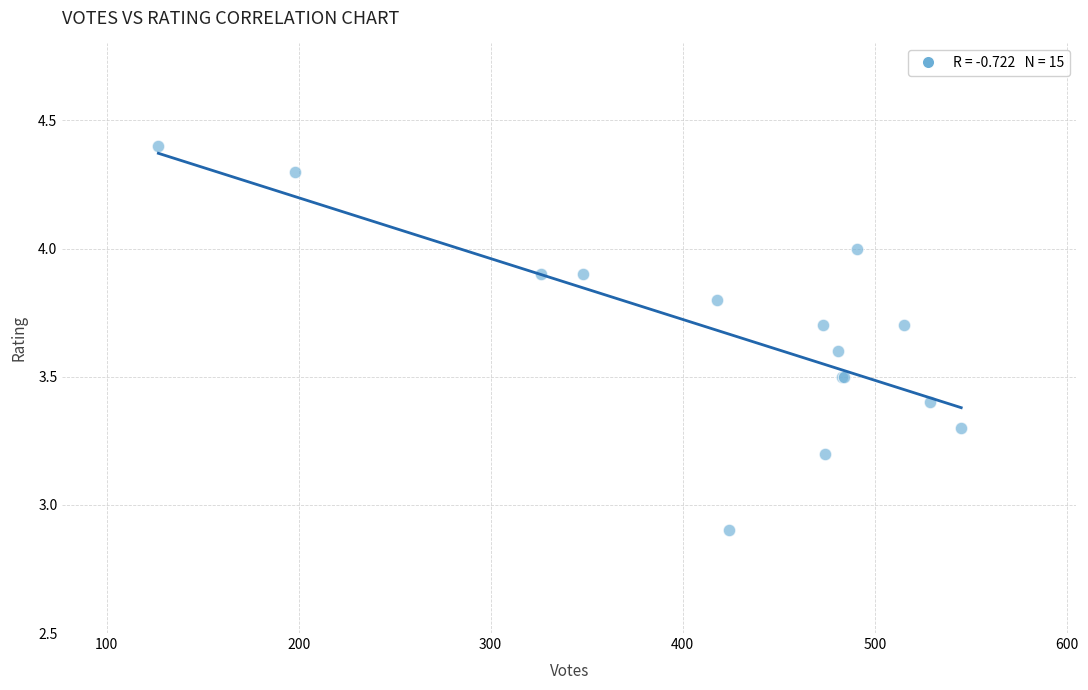

What Y value in the scatter plot is closest to 3?

2.9